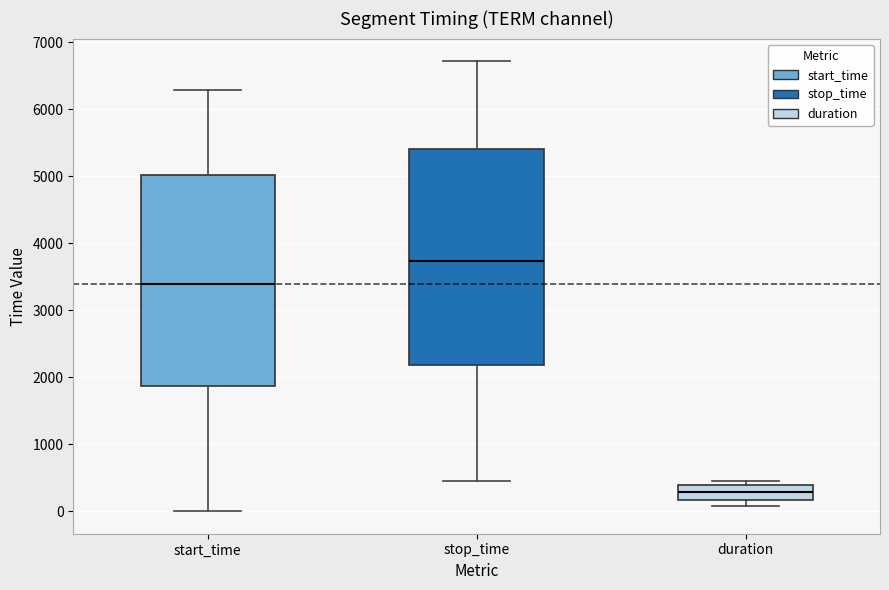

Reading left to right, transcribe this box plot: for each box, give where its median line is, the range the box spans, and where its two whiskers end, as read against the y-axis. The values are not printed on the chart, so give them approximately, as read against the axis.

start_time: median 3400, box 1900 to 5000, whiskers 0 to 6300
stop_time: median 3700, box 2200 to 5400, whiskers 400 to 6700
duration: median 300, box 200 to 400, whiskers 100 to 500